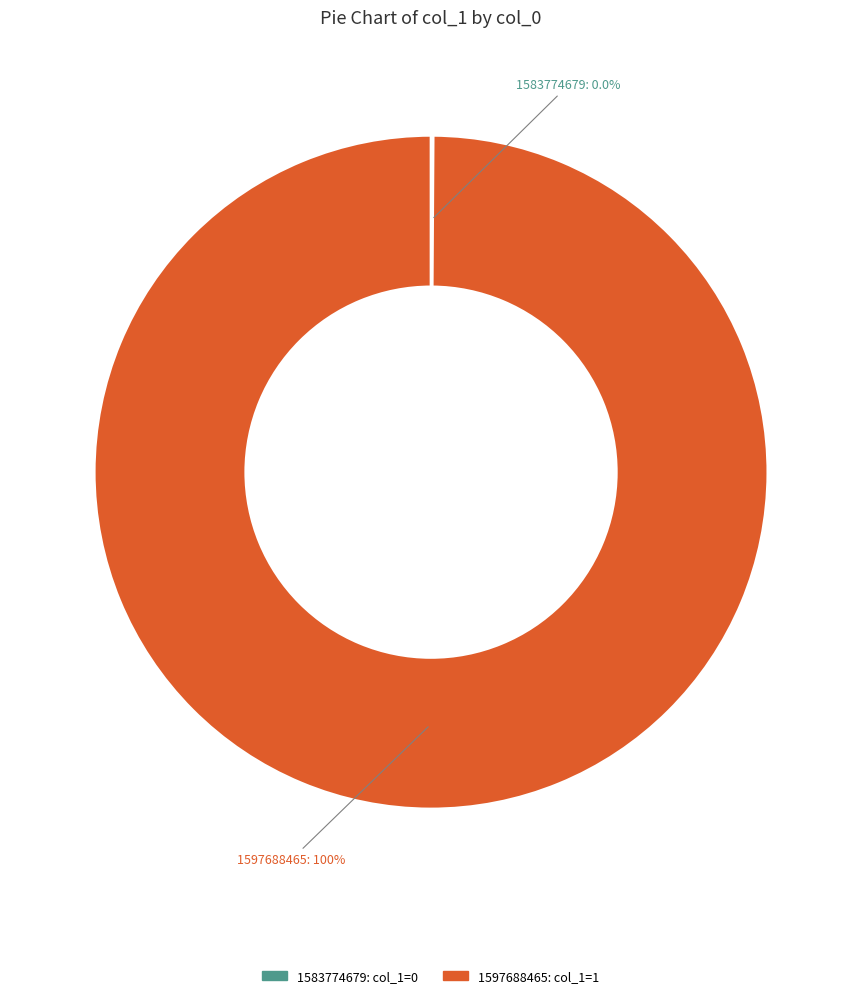

Count the number of slices in the pie.

2